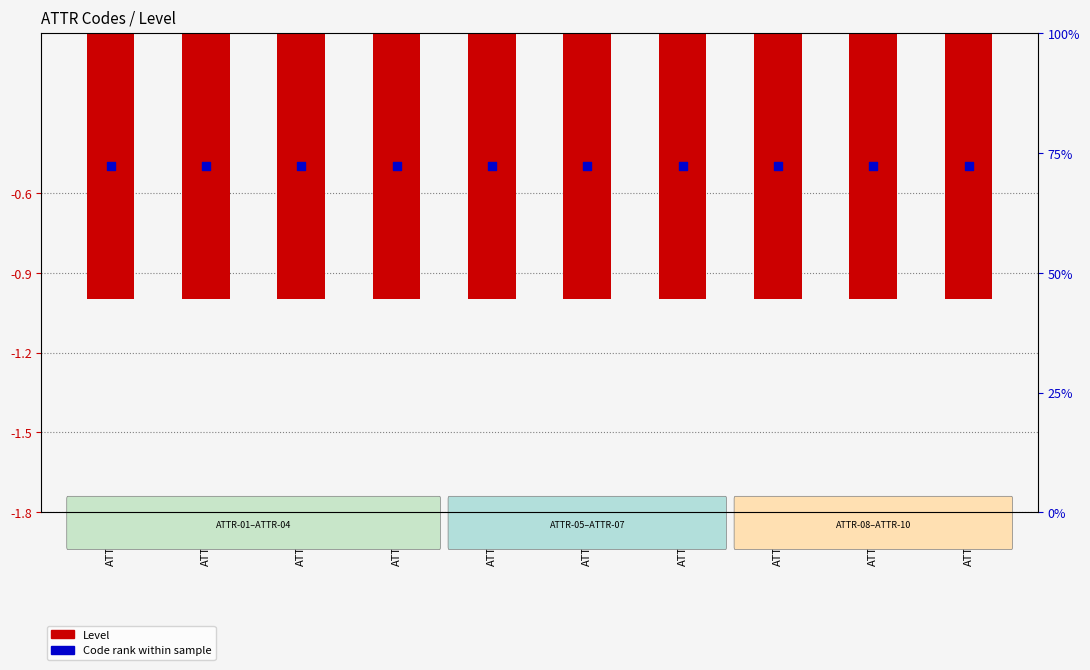

Which series reaches the minimum Y coordinate?

Level